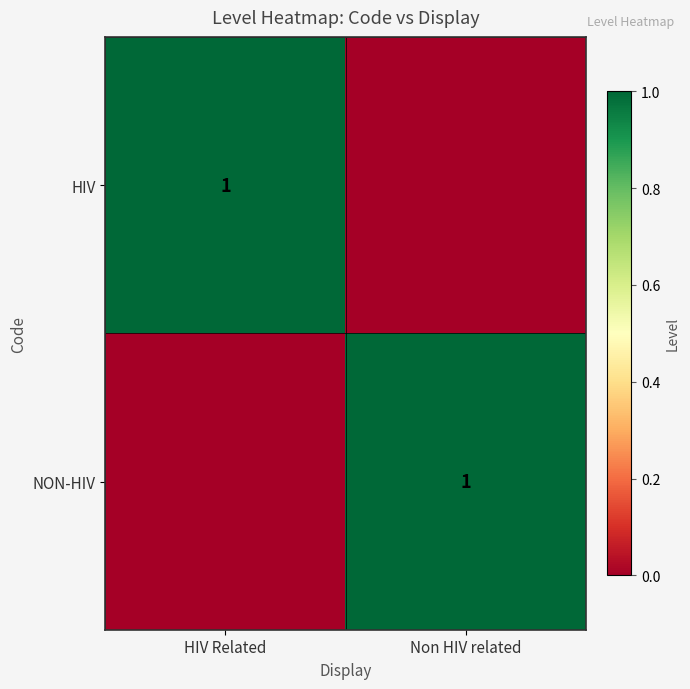

Which series has the largest total across all categories?

HIV